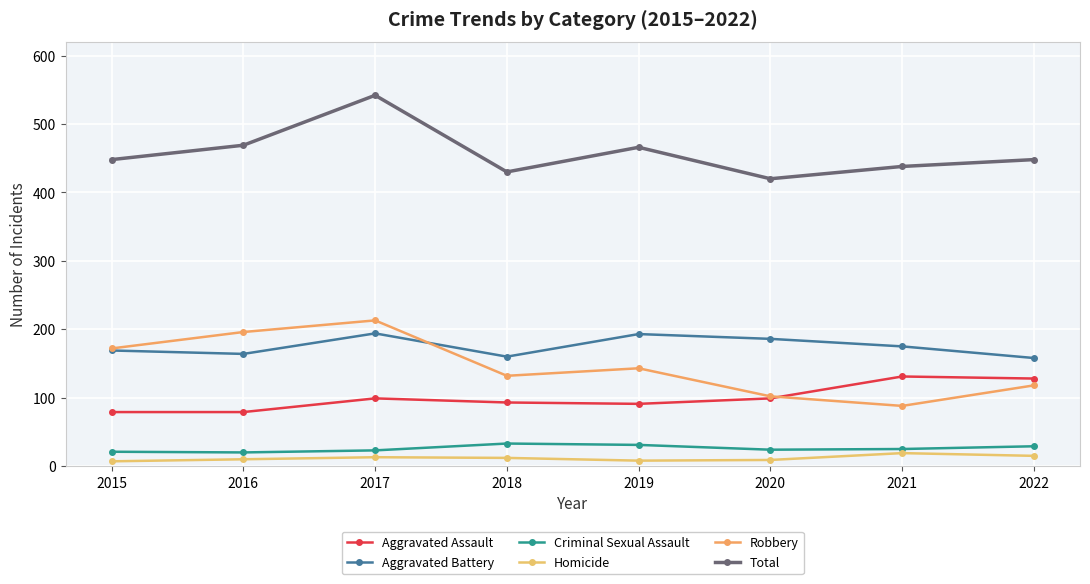

Read the Total value at 2022, to the nearest 5.

450